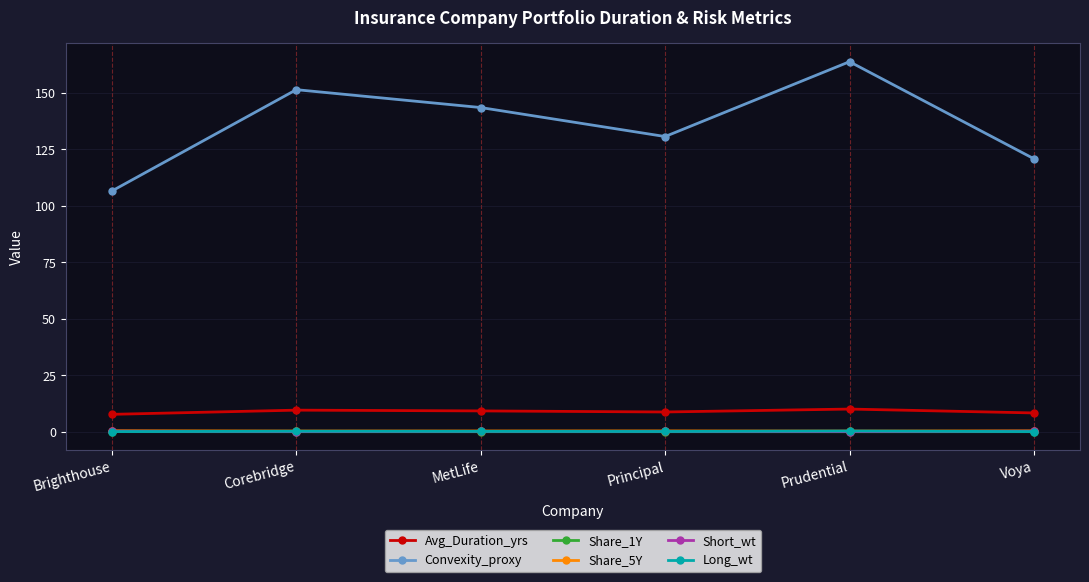

Does the chart display data point markers on the line(s)?

Yes